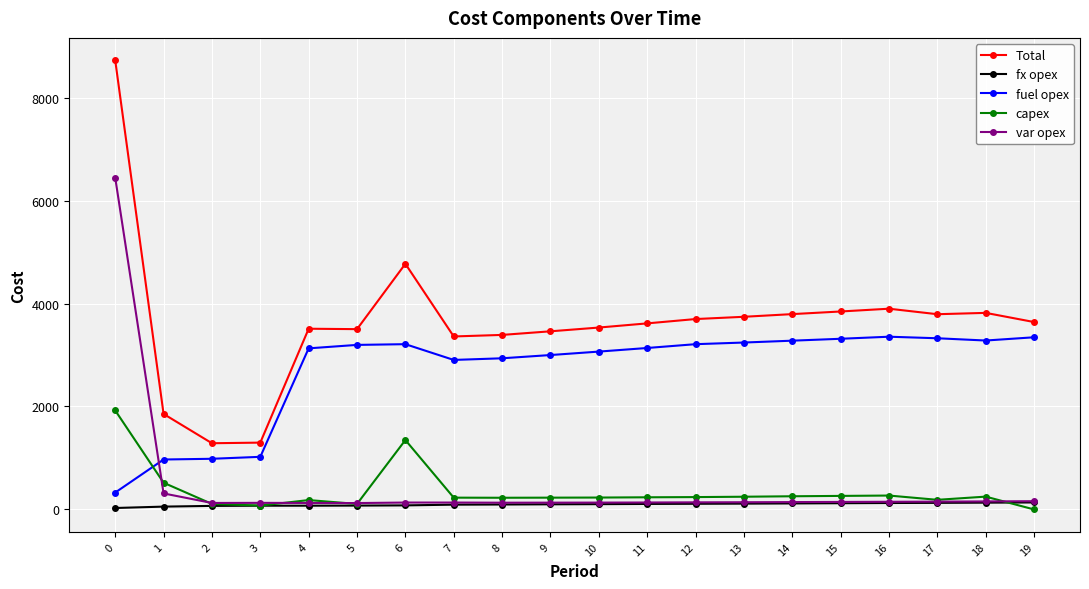

What is the total value across all series at 16?

7798